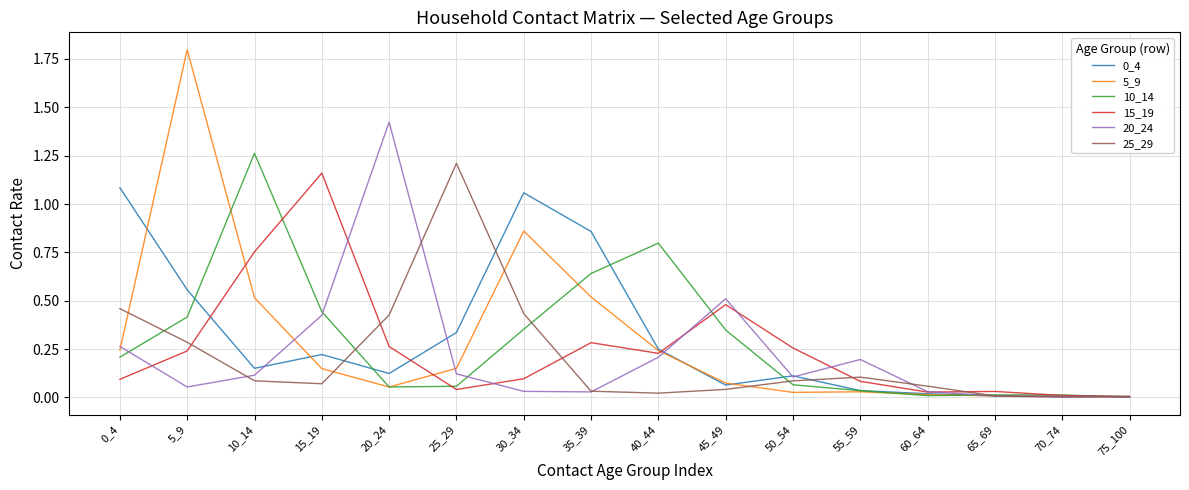

Is the value of 0_4 at 30_34 greater than the value of 15_19 at 75_100?

Yes